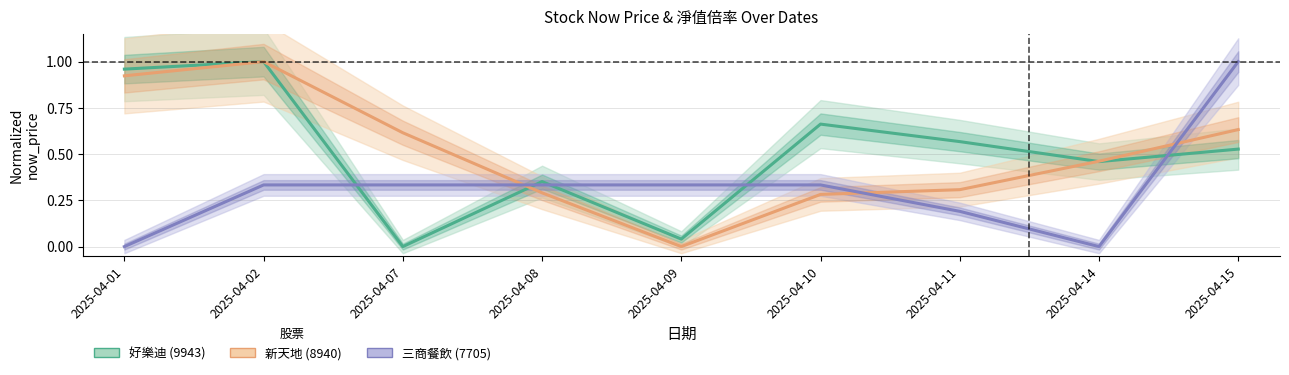

The value of 新天地 (8940) at 2025-04-14 is 0.8. True or false?

False